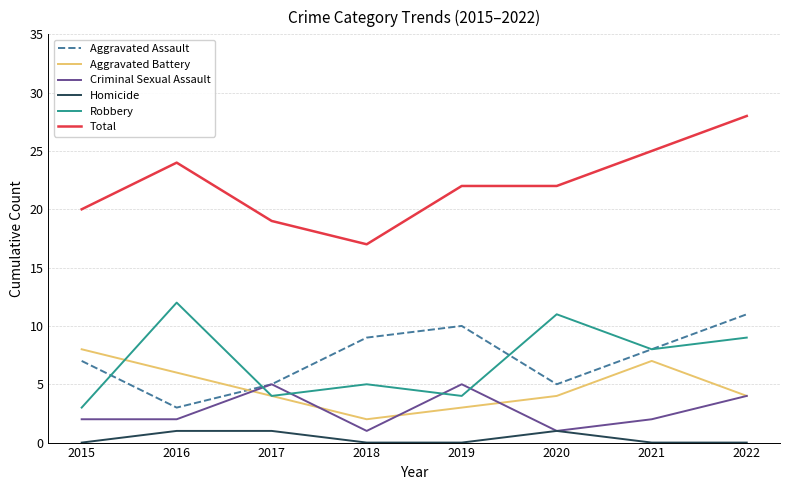

How many interior local valleys does the Aggravated Battery series have?

1